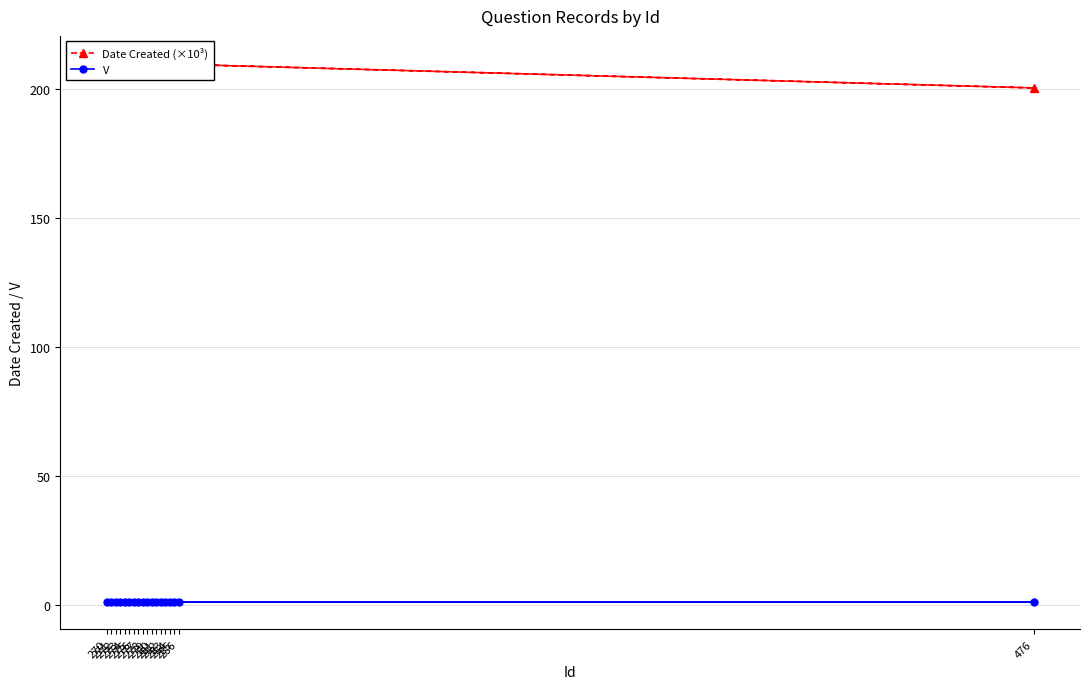

What is the sum of the Date Created (×10³) values at 273 and 277?

420.4